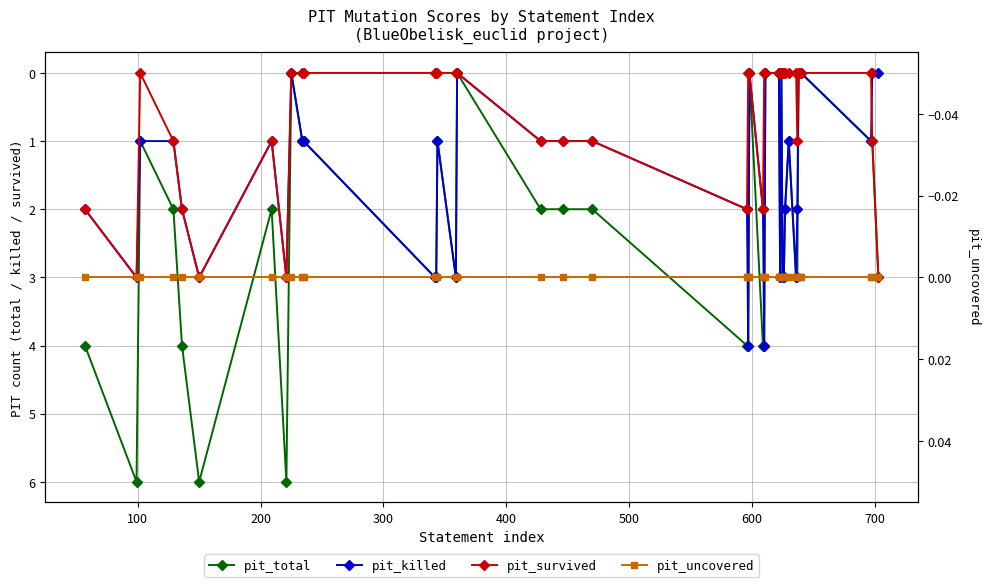

What is the value of the pit_killed point at the 12th from the left?

3